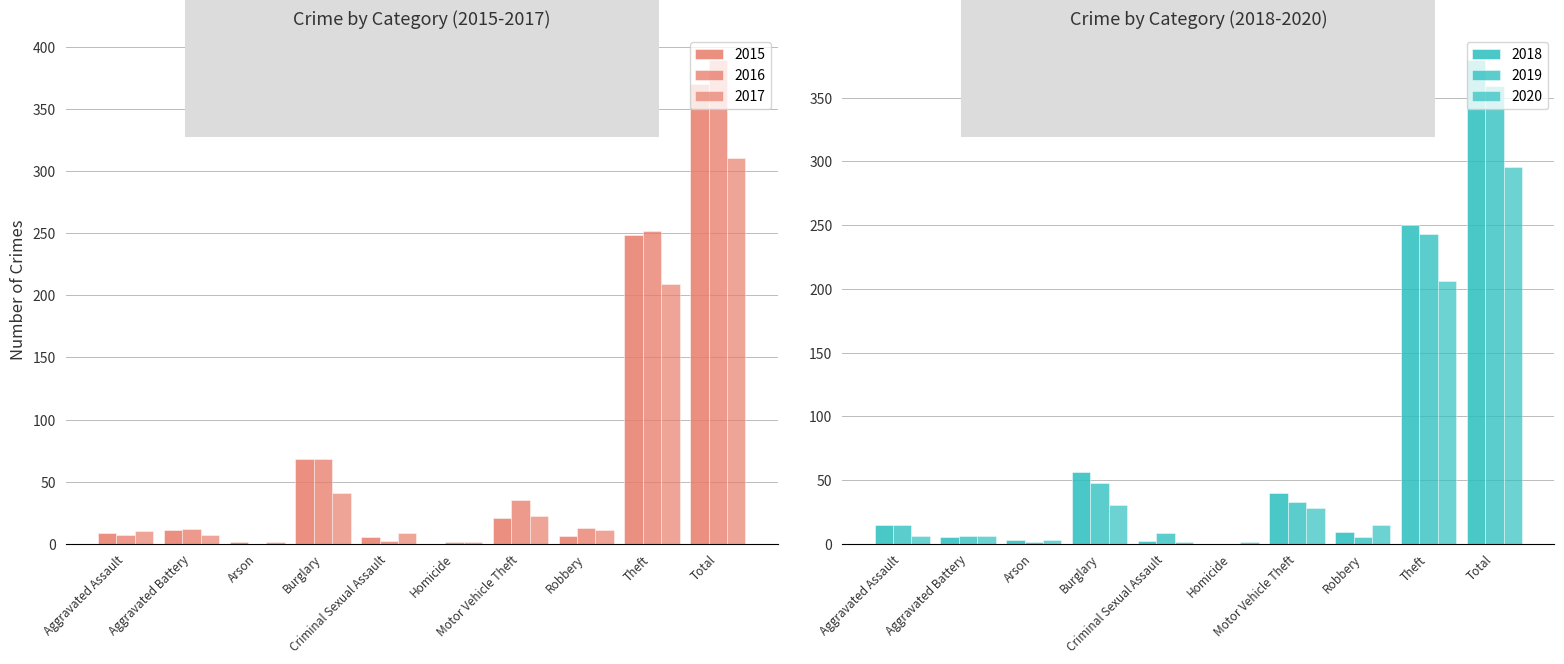

Reading right to left, transcribe all the data shown in this chart.

2015: Total=370	Theft=249	Robbery=6	Motor Vehicle Theft=21	Homicide=0	Criminal Sexual Assault=5	Burglary=68	Arson=1	Aggravated Battery=11	Aggravated Assault=9
2016: Total=390	Theft=252	Robbery=13	Motor Vehicle Theft=35	Homicide=1	Criminal Sexual Assault=2	Burglary=68	Arson=0	Aggravated Battery=12	Aggravated Assault=7
2017: Total=311	Theft=209	Robbery=11	Motor Vehicle Theft=22	Homicide=1	Criminal Sexual Assault=9	Burglary=41	Arson=1	Aggravated Battery=7	Aggravated Assault=10
2018: Total=380	Theft=250	Robbery=9	Motor Vehicle Theft=40	Homicide=0	Criminal Sexual Assault=2	Burglary=56	Arson=3	Aggravated Battery=5	Aggravated Assault=15
2019: Total=359	Theft=243	Robbery=5	Motor Vehicle Theft=33	Homicide=0	Criminal Sexual Assault=8	Burglary=48	Arson=1	Aggravated Battery=6	Aggravated Assault=15
2020: Total=296	Theft=206	Robbery=15	Motor Vehicle Theft=28	Homicide=1	Criminal Sexual Assault=1	Burglary=30	Arson=3	Aggravated Battery=6	Aggravated Assault=6